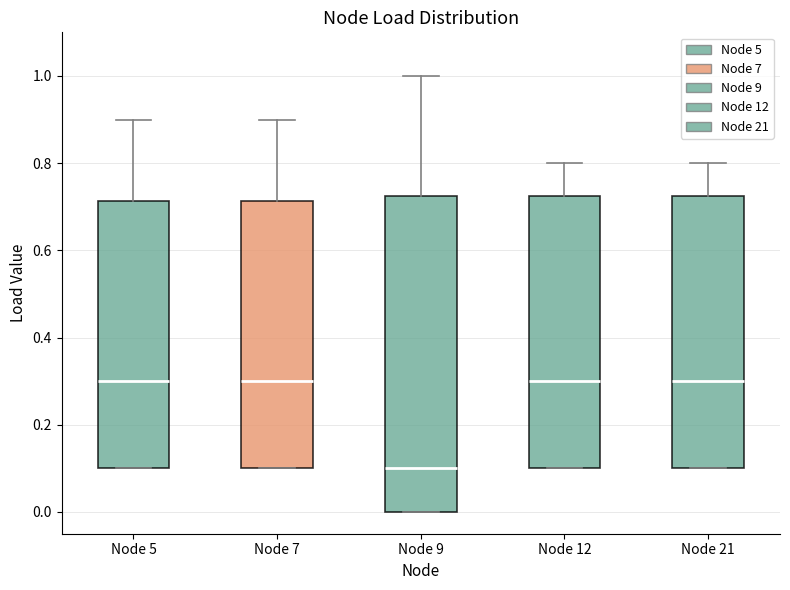

Where does the median line of the box for Node 7 sit on the y-axis? The values are not printed on the chart, so give them approximately, as read against the axis.

0.30